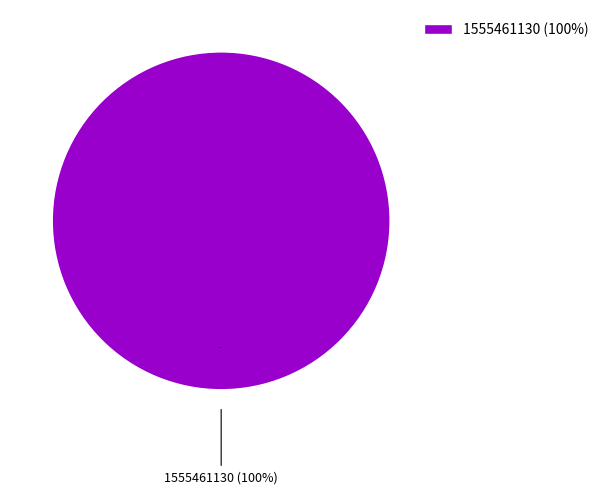

True or false: 1555461130 accounts for 99% of the total.

False